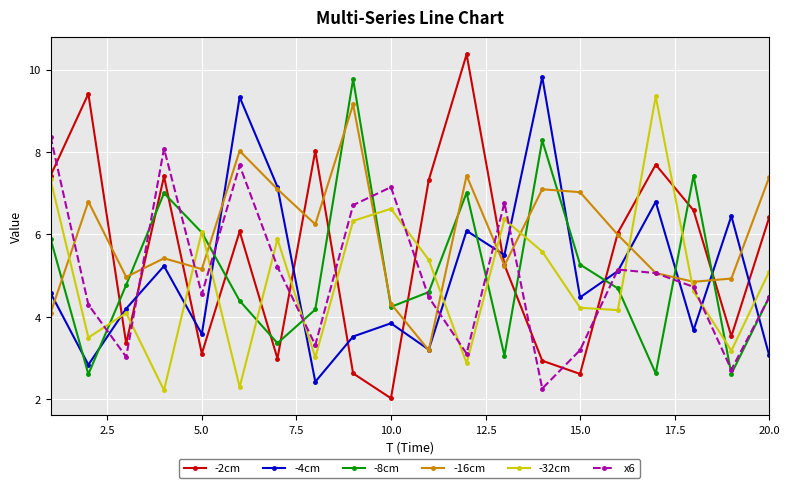

What is the lowest value of the -8cm series?

2.6